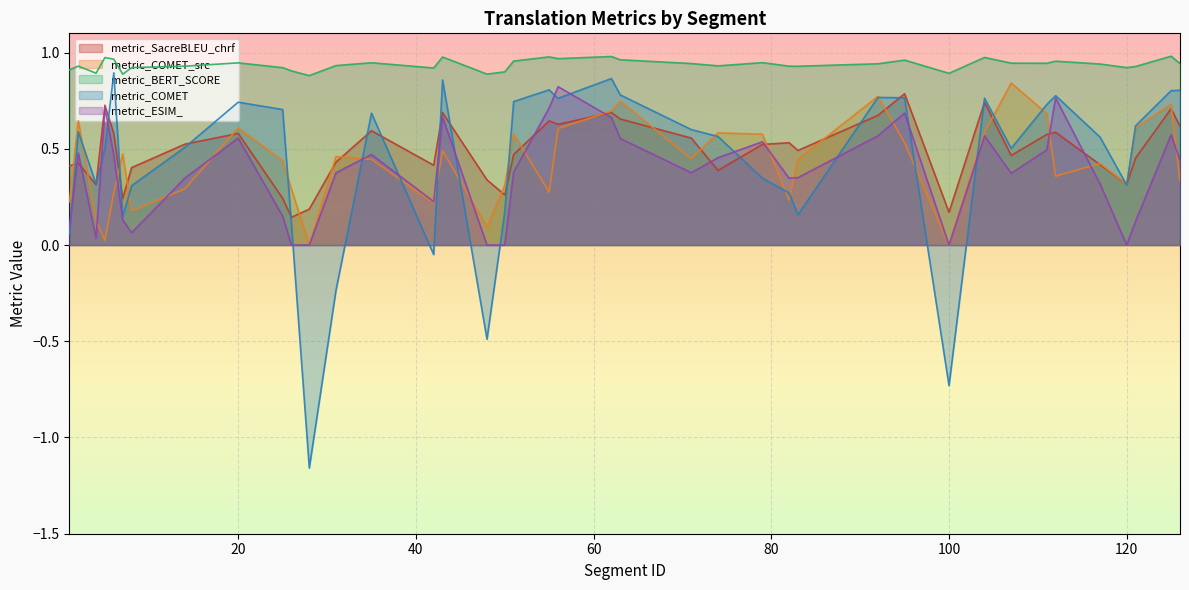

At 55, list the series in order from largest to smallest.

metric_BERT_SCORE, metric_COMET, metric_ESIM_, metric_SacreBLEU_chrf, metric_COMET_src